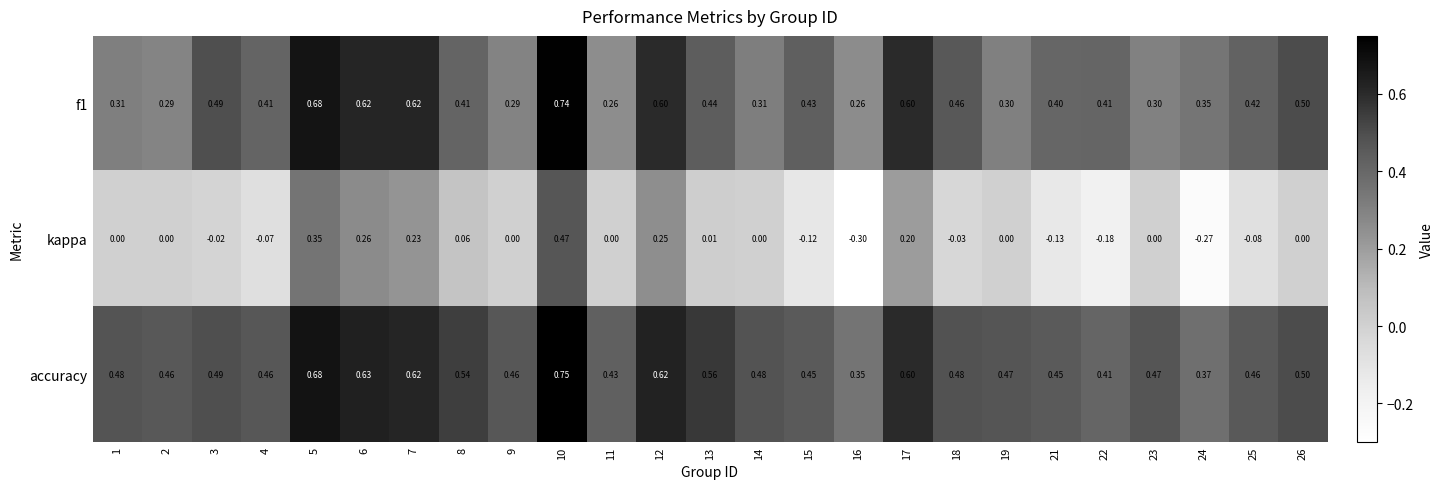

What is the total value across all series at 7?

1.5